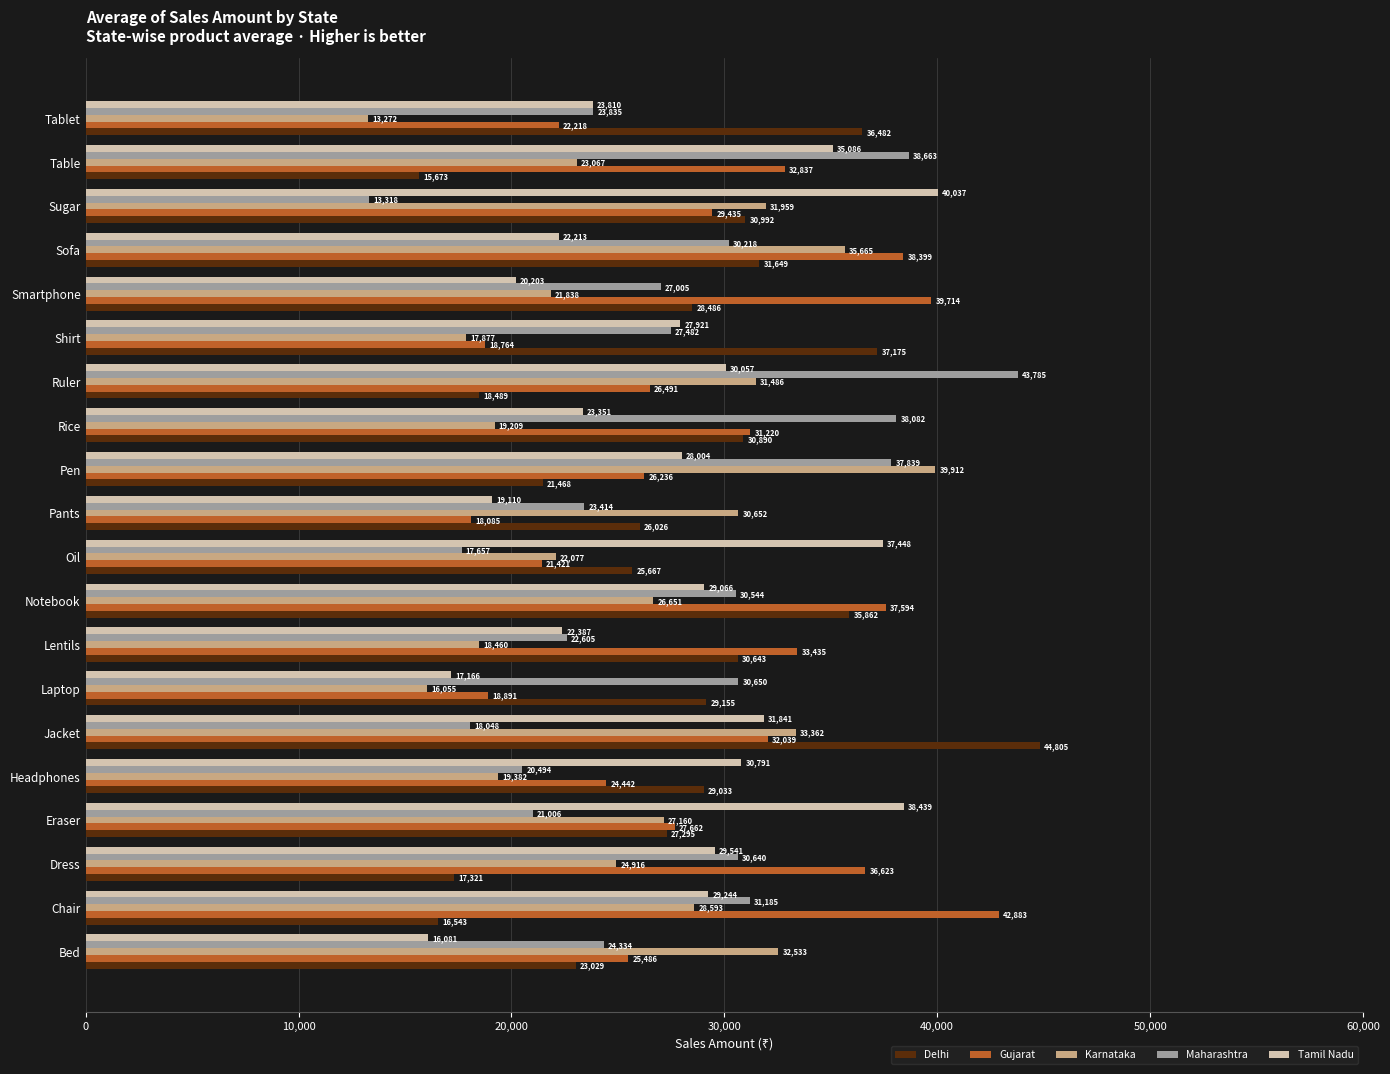

Between Smartphone and Sugar, which series saw the biggest shift?

Tamil Nadu